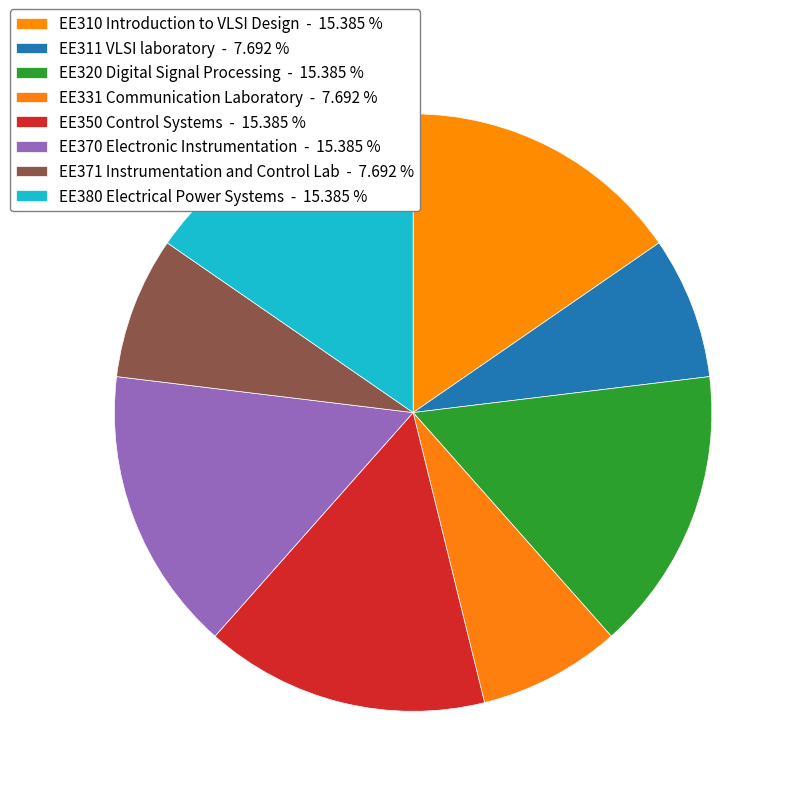

How many slices are in this pie chart?

8